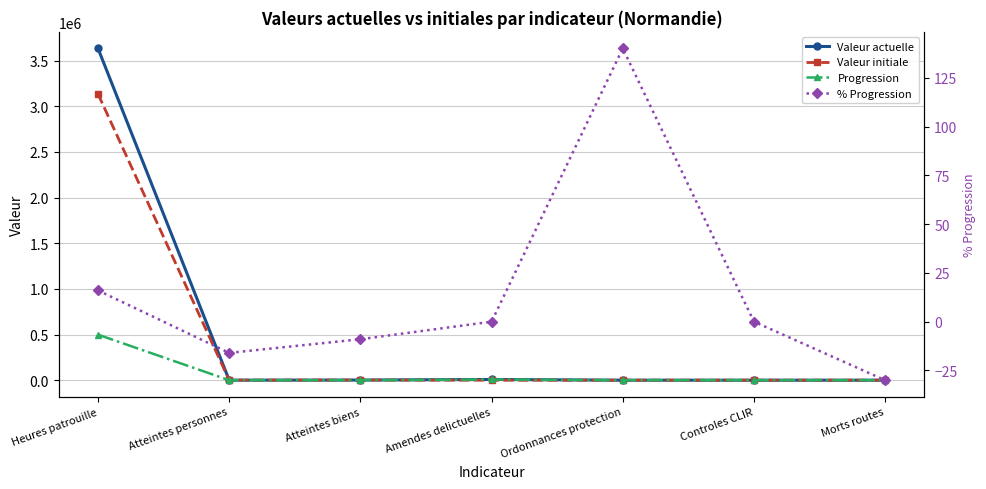

Which label corresponds to the largest value in the chart?

Heures patrouille